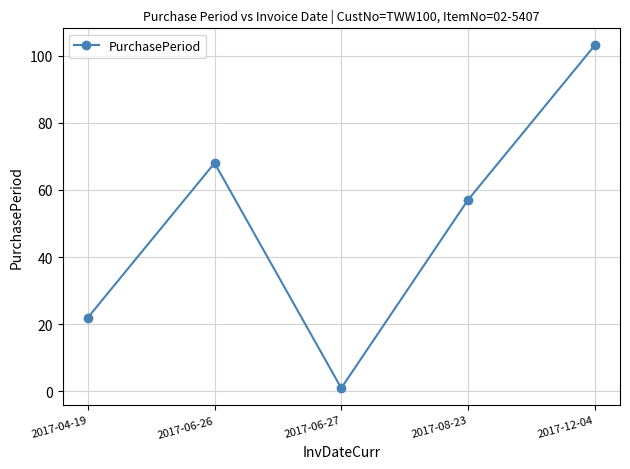

List the labels in order of value, largest first.

2017-12-04, 2017-06-26, 2017-08-23, 2017-04-19, 2017-06-27